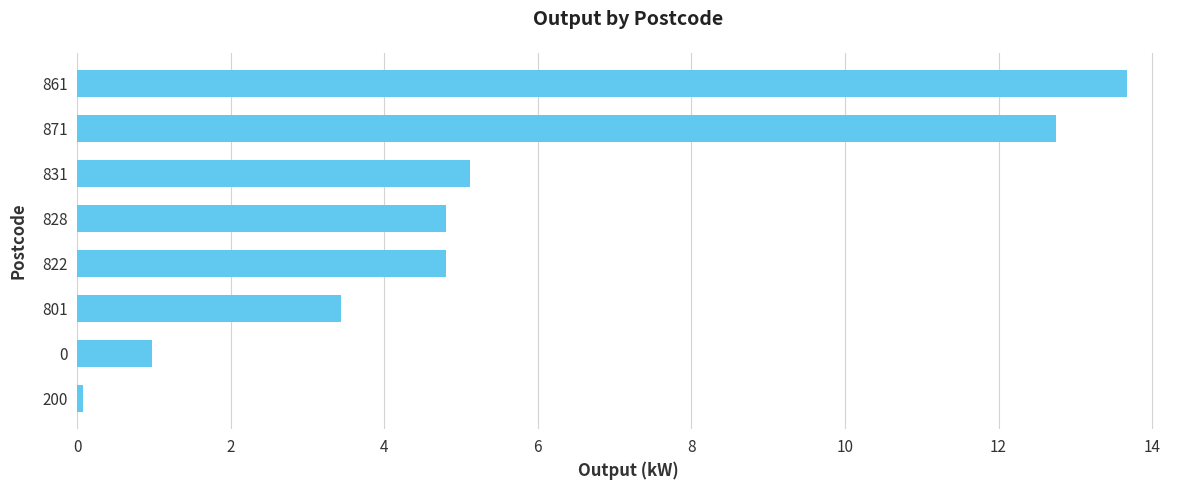

How many data points are less than 4?

3